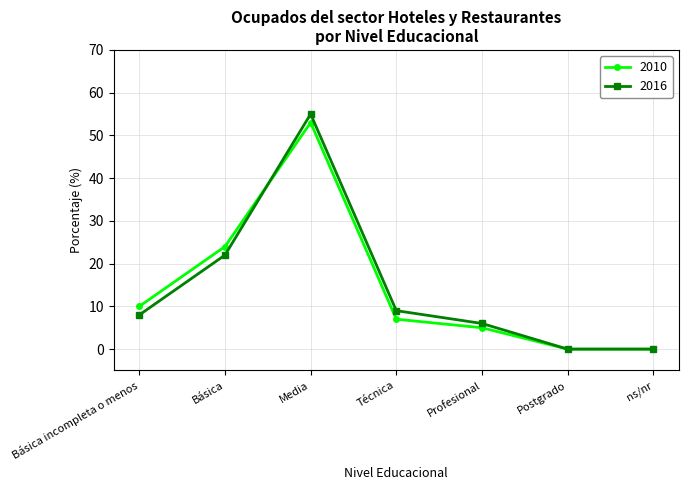

At which label does 2010 first exceed 7?

Básica incompleta o menos